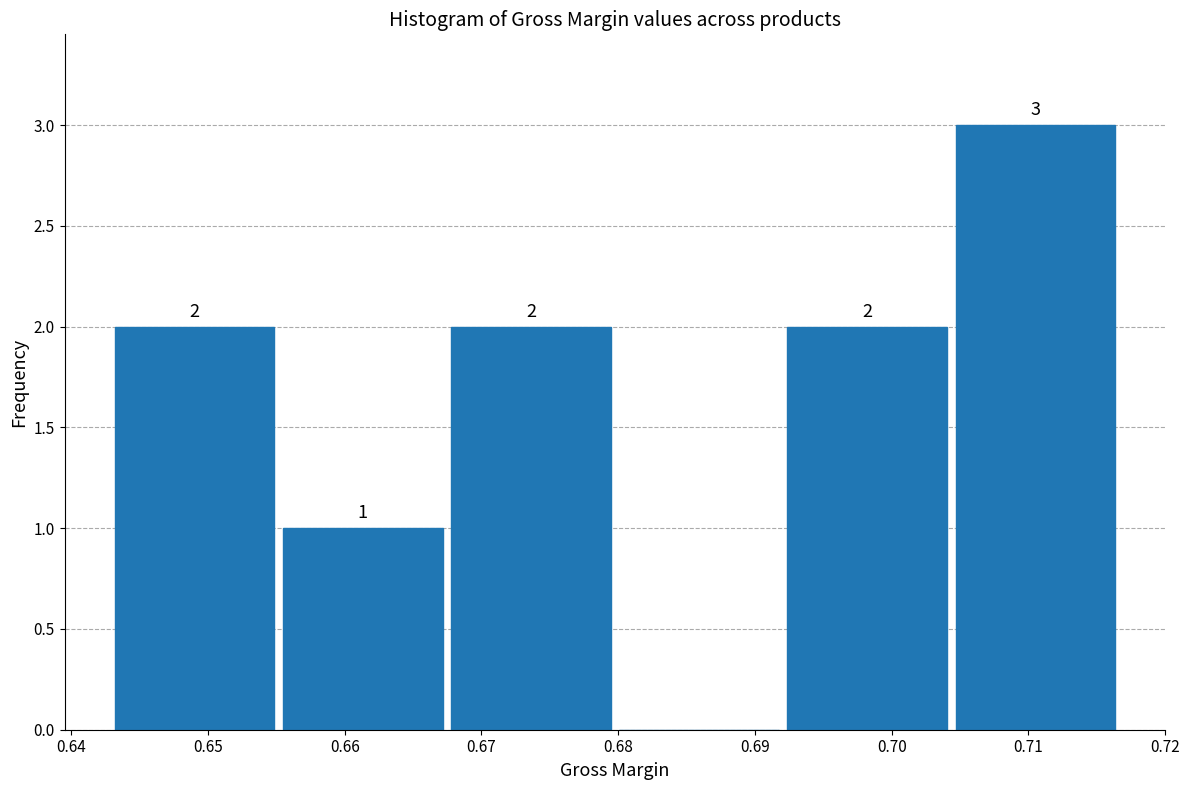

Over which range of the x-axis is the bar tallest?

0.704 to 0.717